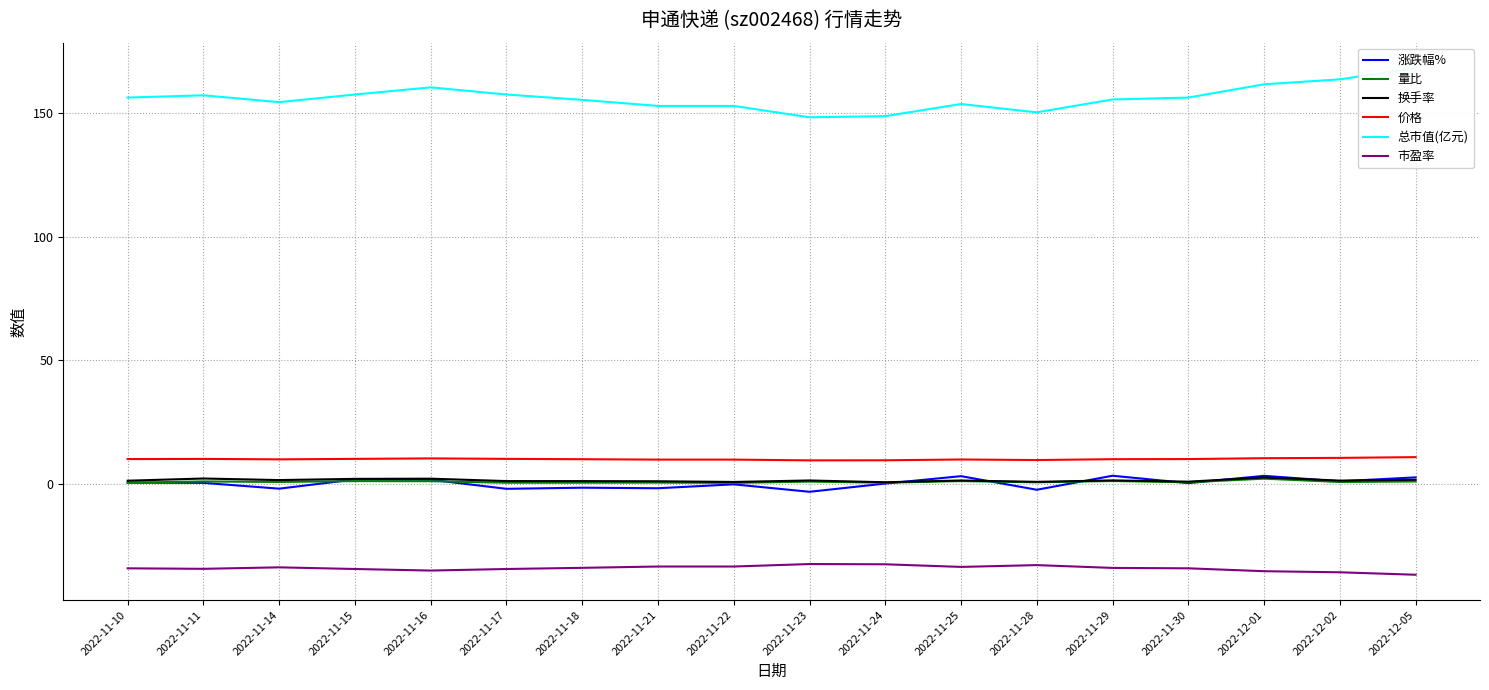

At 2022-11-22, list the series in order from smallest to largest.

市盈率, 涨跌幅%, 量比, 换手率, 价格, 总市值(亿元)